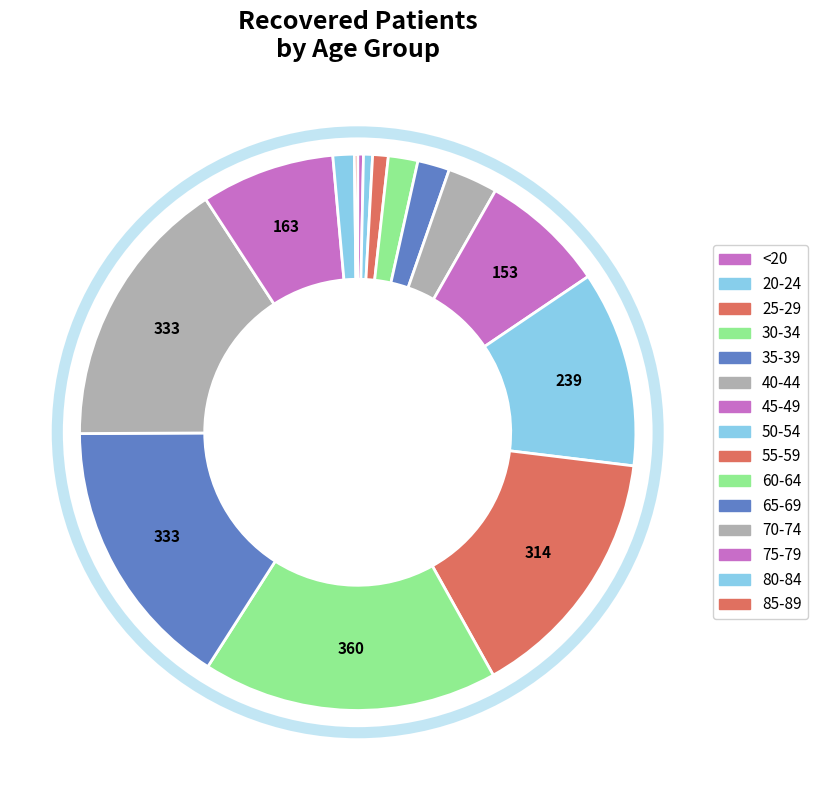

Is there a majority slice in this chart?

No